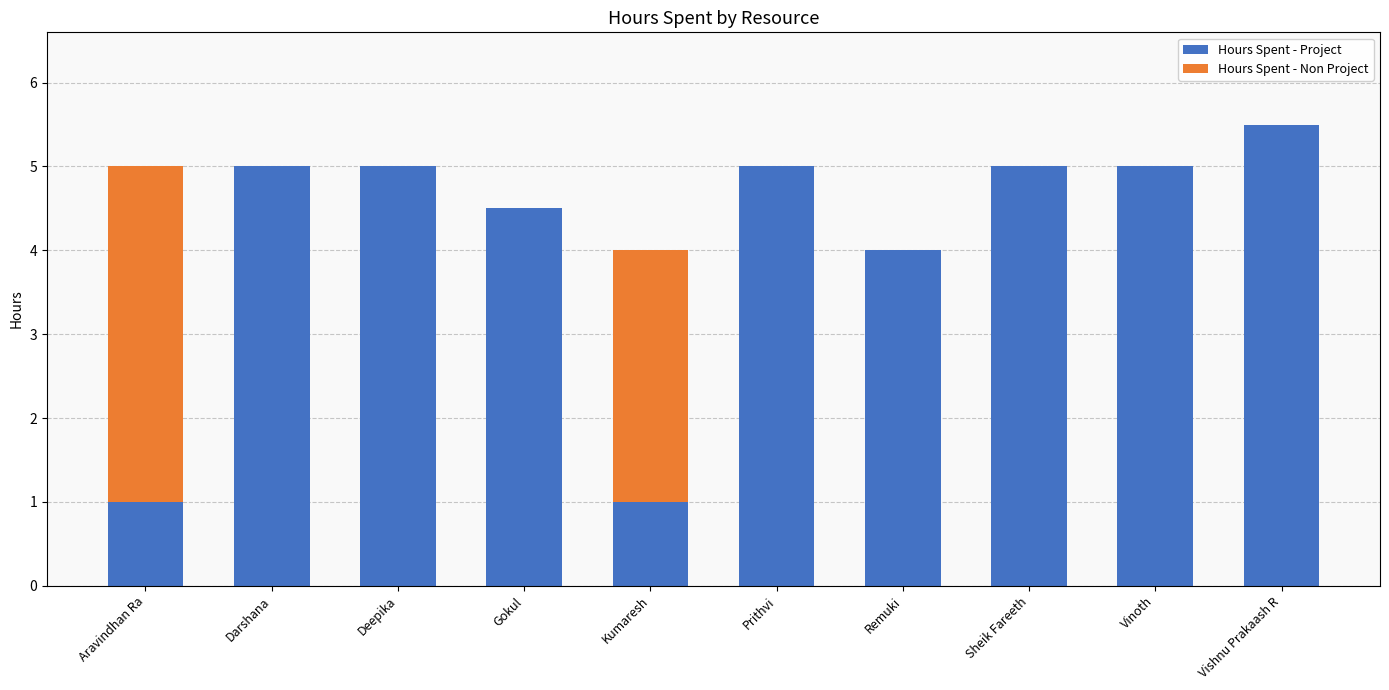

At which category is the sum across all series the highest?

Vishnu Prakaash R